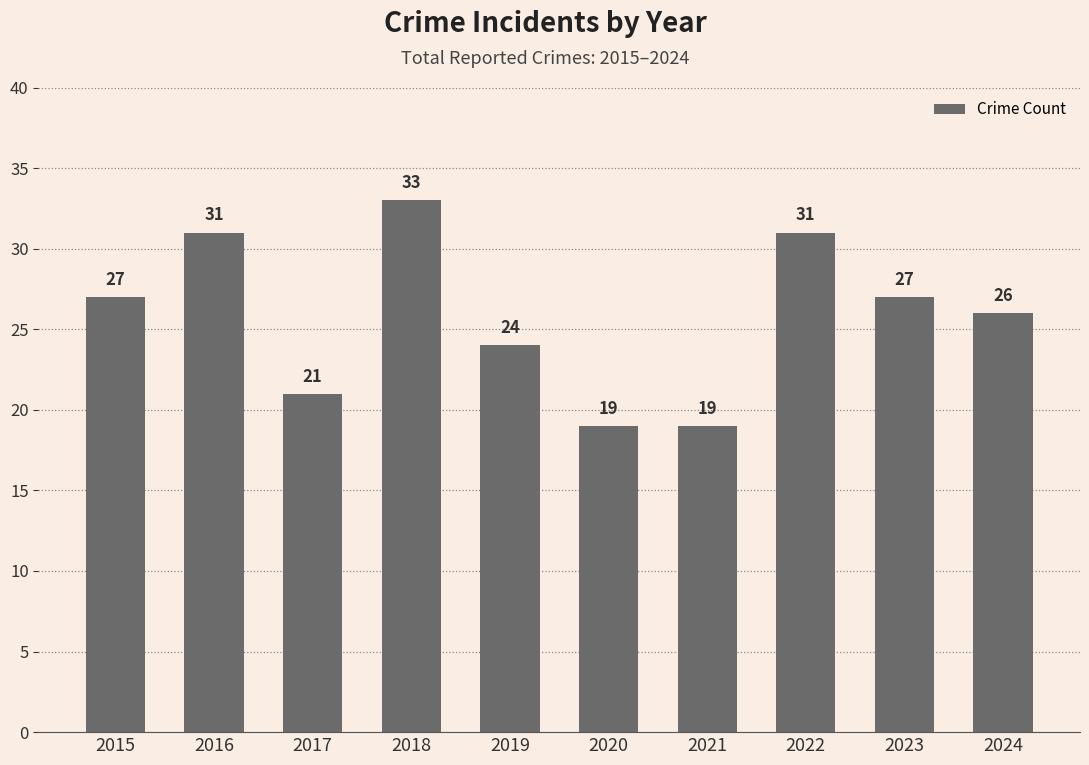

Reading left to right, transcribe all the data shown in this chart.

2015=27	2016=31	2017=21	2018=33	2019=24	2020=19	2021=19	2022=31	2023=27	2024=26